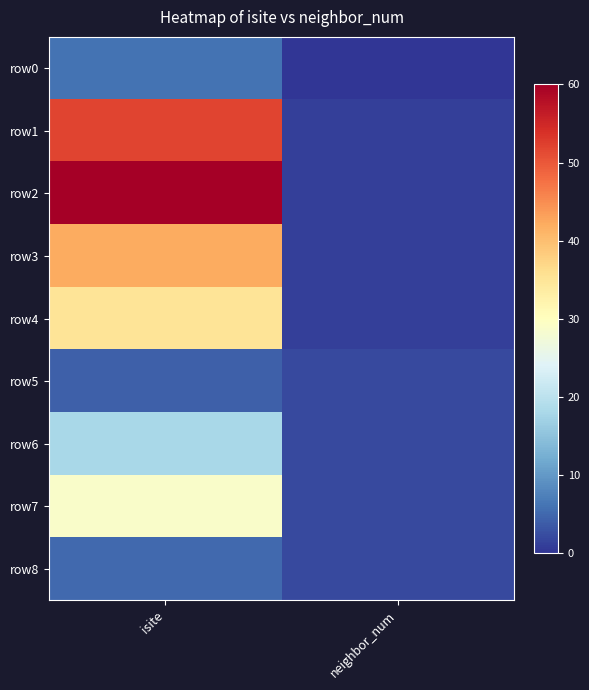

At how many categories does at least one series exceed 48?

1